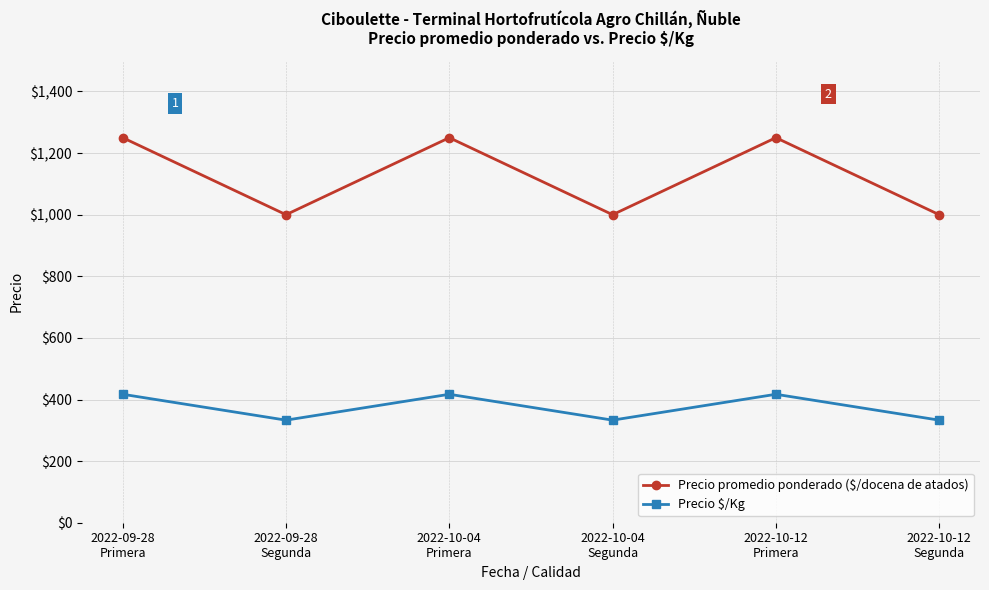

Reading right to left, what are all the values shown in this chart?

Precio promedio ponderado ($/docena de atados): 2022-10-12
Segunda=1000	2022-10-12
Primera=1250	2022-10-04
Segunda=1000	2022-10-04
Primera=1250	2022-09-28
Segunda=1000	2022-09-28
Primera=1250
Precio $/Kg: 2022-10-12
Segunda=333	2022-10-12
Primera=417	2022-10-04
Segunda=333	2022-10-04
Primera=417	2022-09-28
Segunda=333	2022-09-28
Primera=417